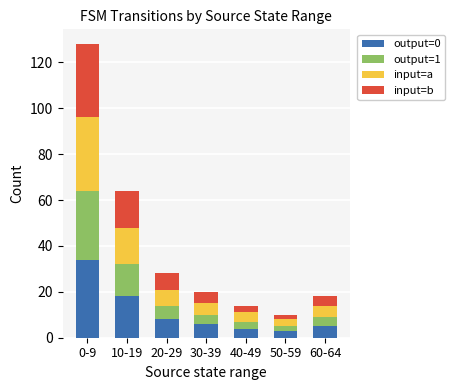

What are all the series names shown in the legend?

output=0, output=1, input=a, input=b